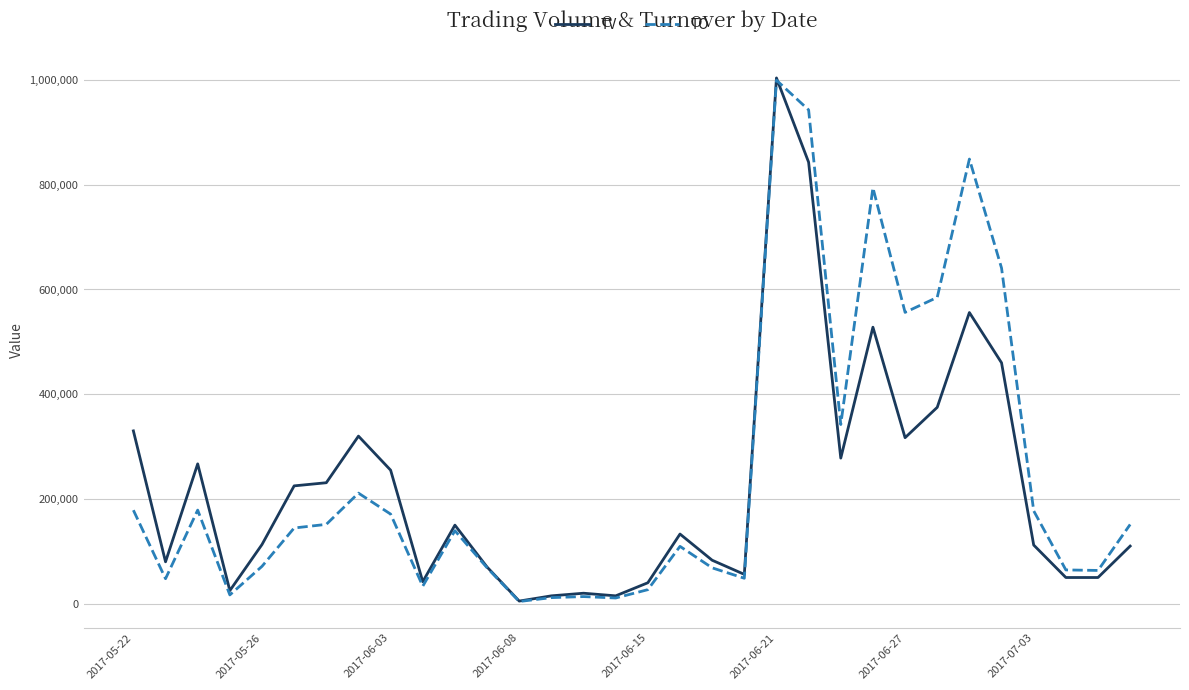

What is the highest value of the TV series?

1004000